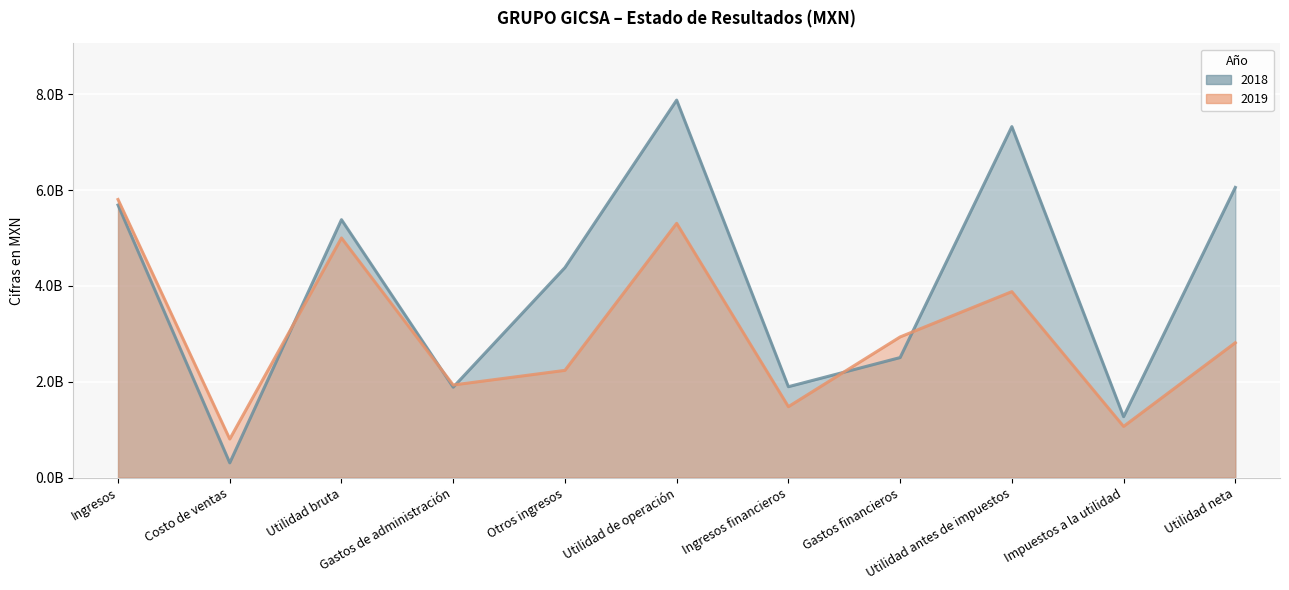

At which category does 2019 reach its first local peak?

Utilidad bruta